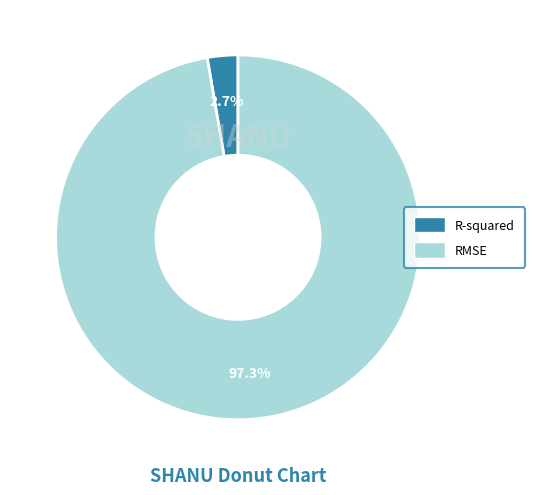

The RMSE slice represents 97% of the pie. True or false?

True